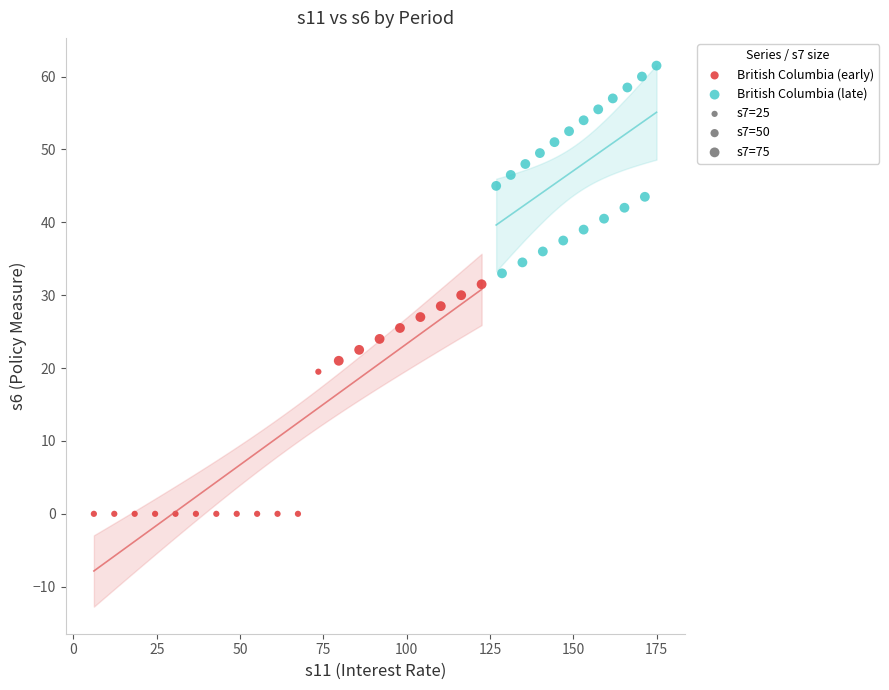

Which series contains the lowest Y value?

British Columbia (early)